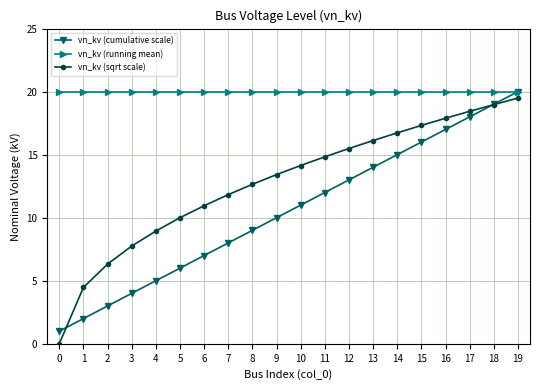

True or false: vn_kv (running mean) and vn_kv (sqrt scale) intersect in this chart.

False